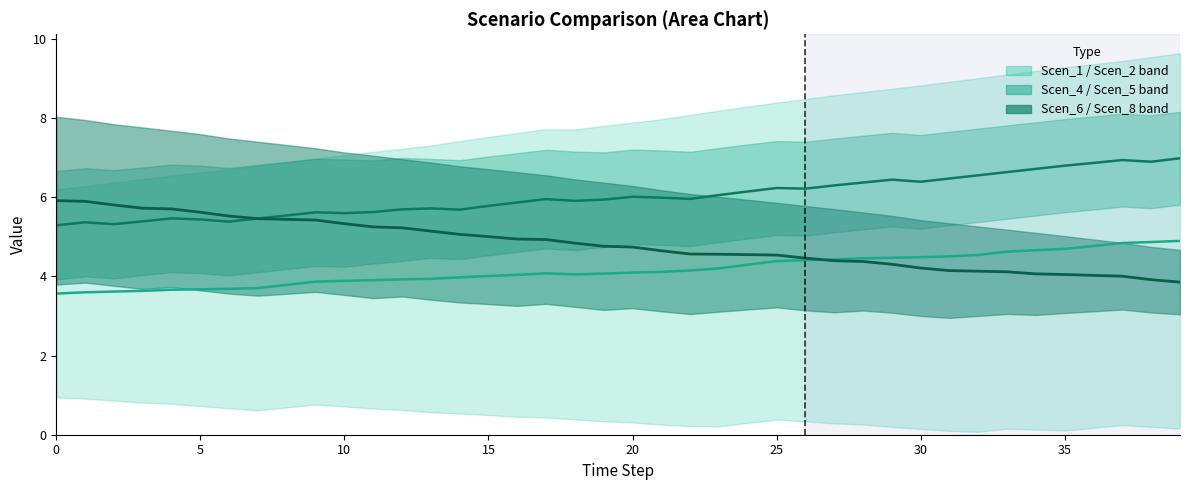

What is the label of the 30th point from the right?

10